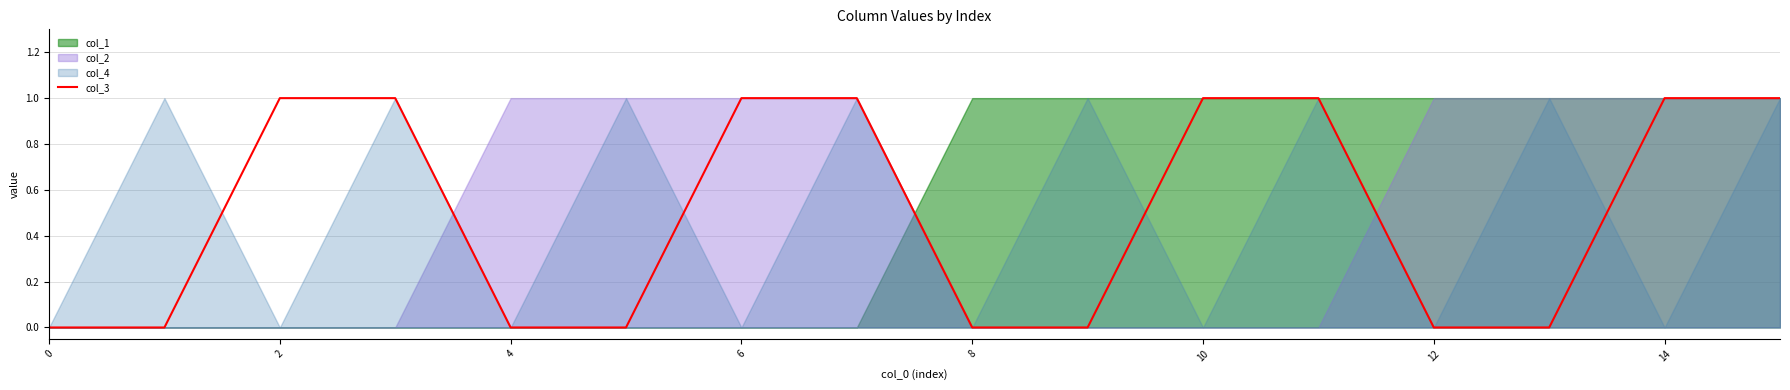

True or false: the data has more than 0 interior local peaks.

False